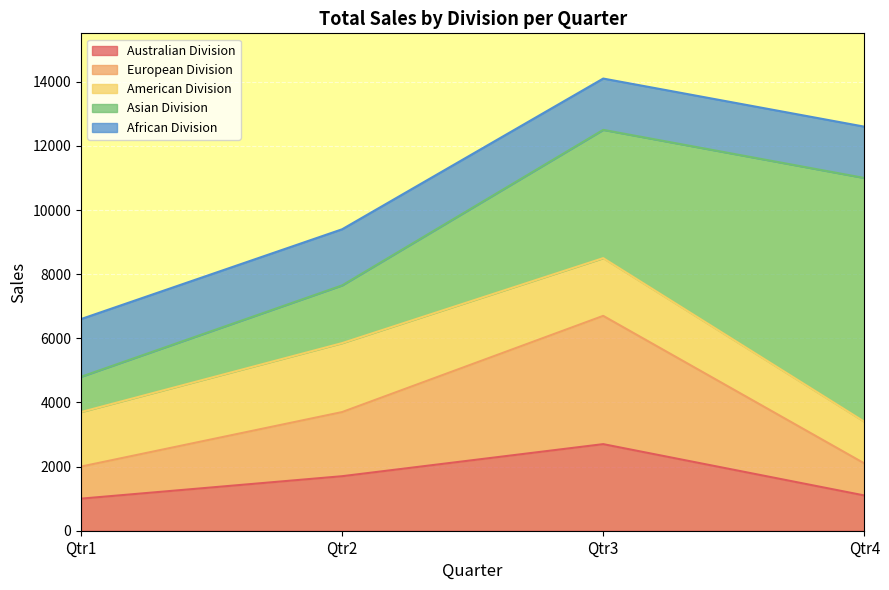

What value does the African Division series have at Qtr2?

1750